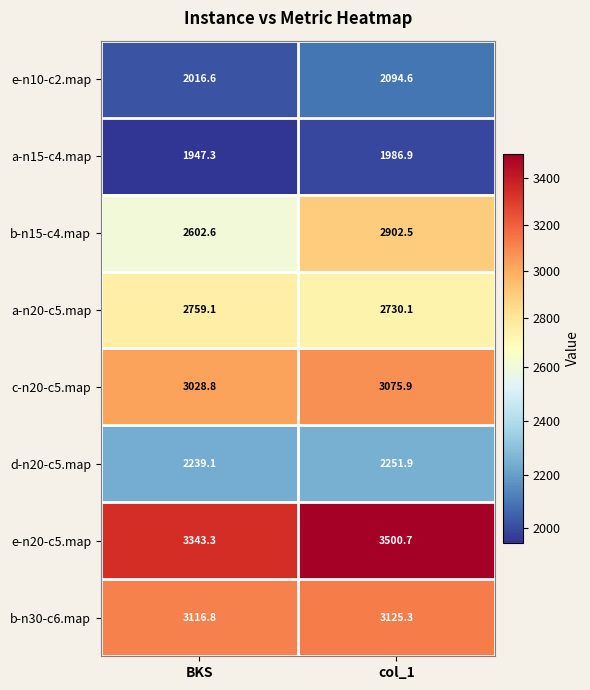

Where does the c-n20-c5.map series first go above 3075?

col_1